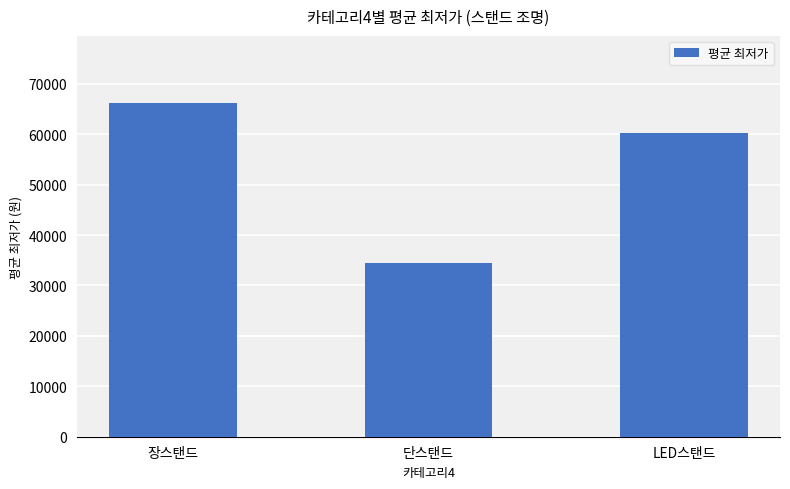

What is the greatest value displayed?

66240